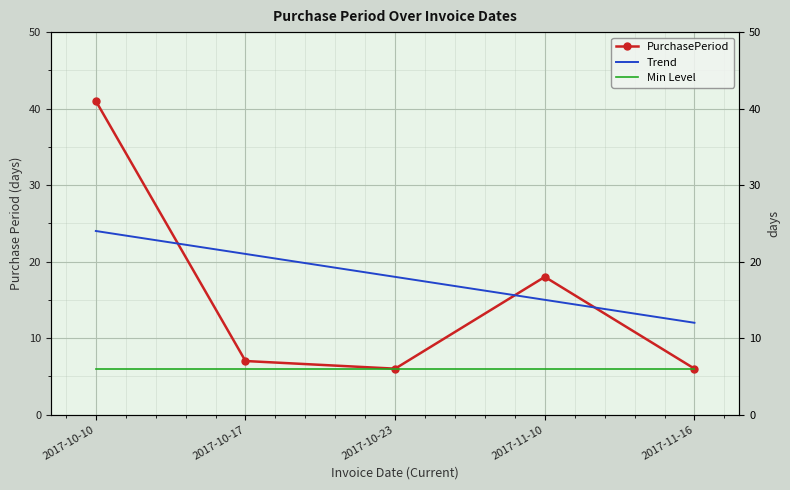

Is the value of Trend at 2017-10-23 greater than the value of PurchasePeriod at 2017-10-17?

Yes